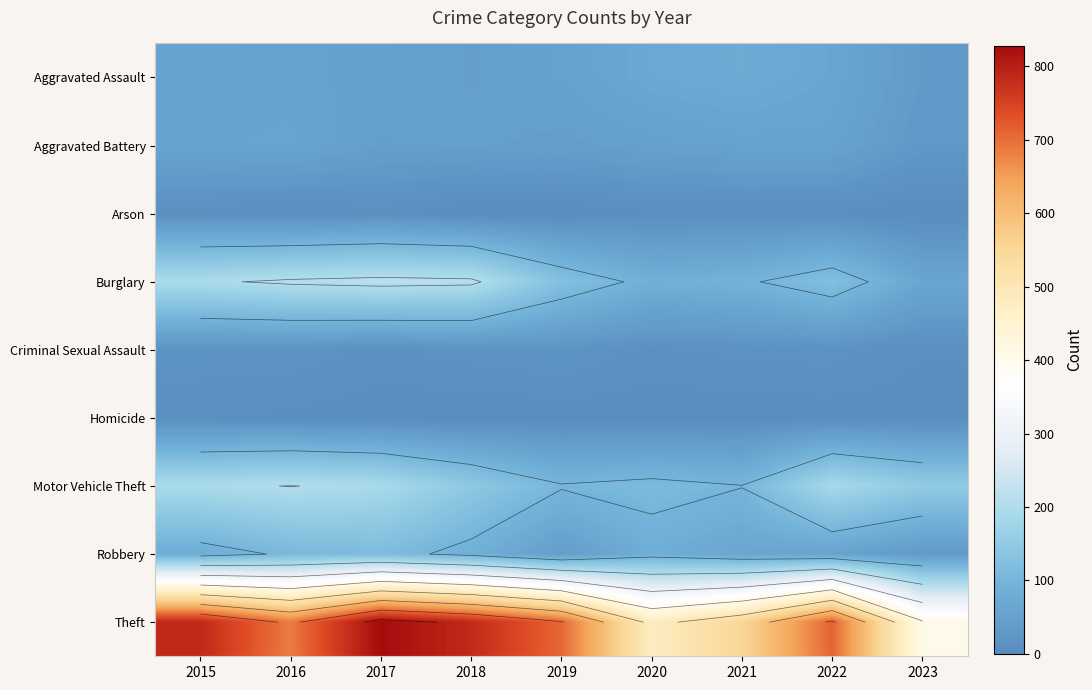

Is the value of Aggravated Battery at 2022 greater than the value of Motor Vehicle Theft at 2017?

No